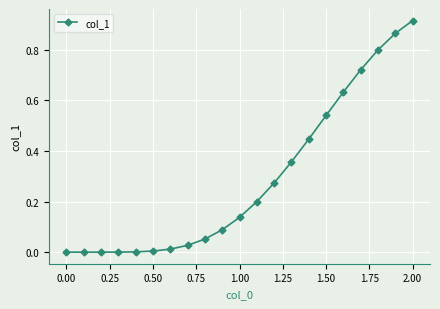

What is the sum of all values?

6.1